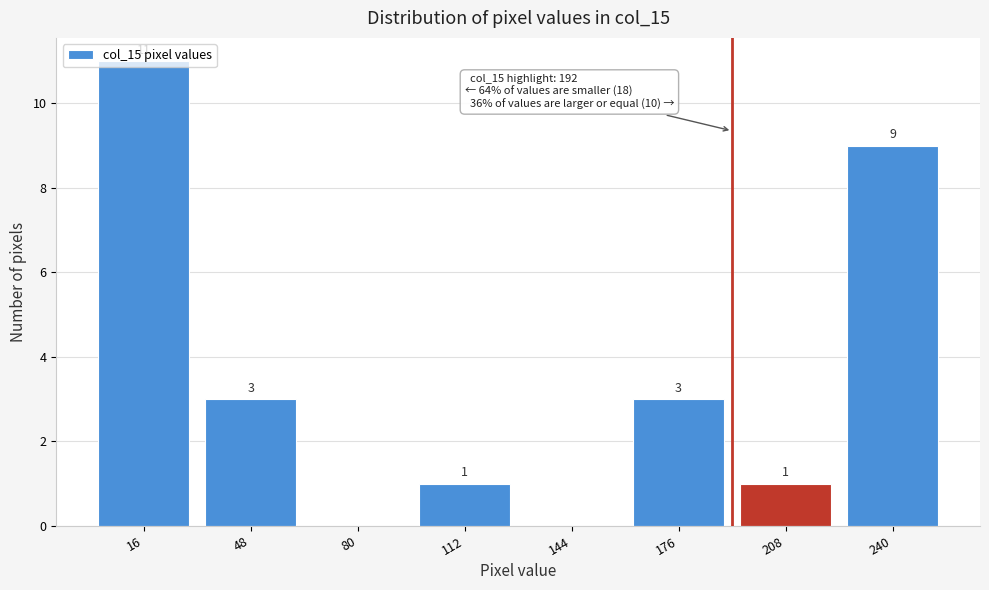

Which range on the x-axis has the tallest bar?

0 to 32